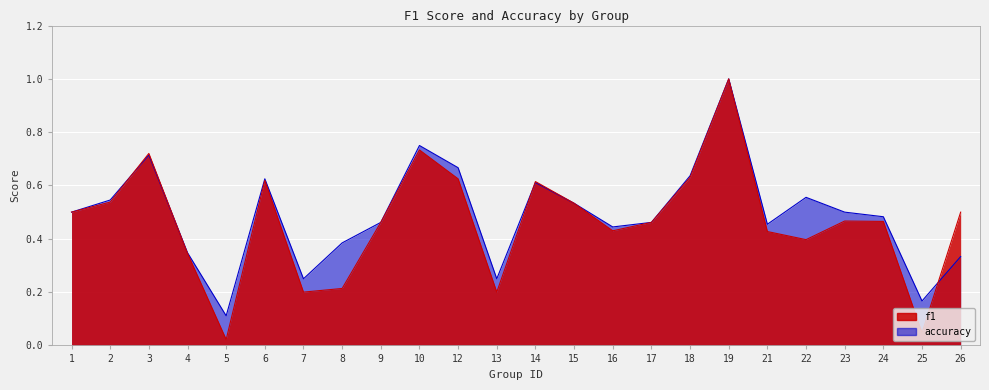

Which category has the lowest value in the accuracy series?

5